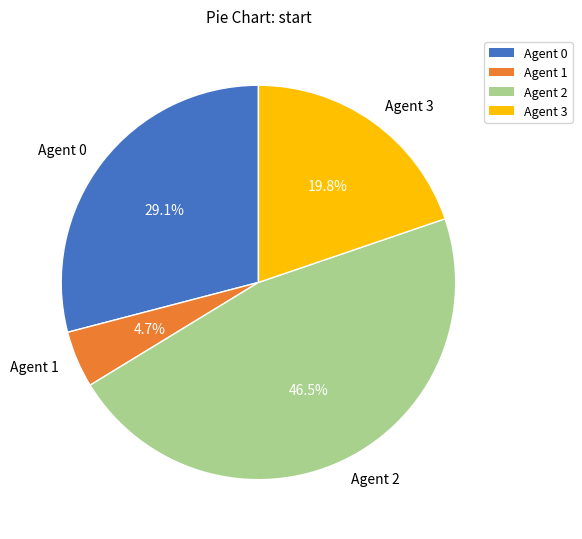

Rank the categories by value from lowest to highest.

Agent 1, Agent 3, Agent 0, Agent 2